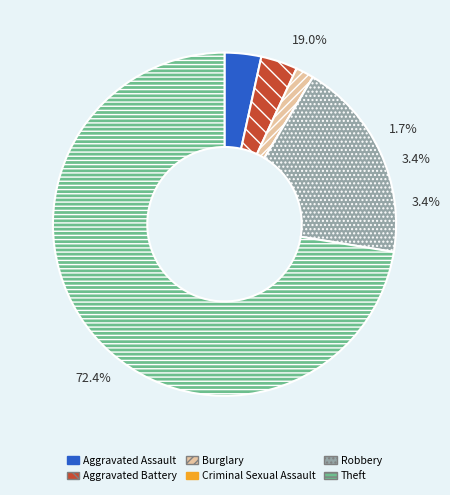

To the nearest percent, what is the difference between the largest and smallest slice percentages?

72%